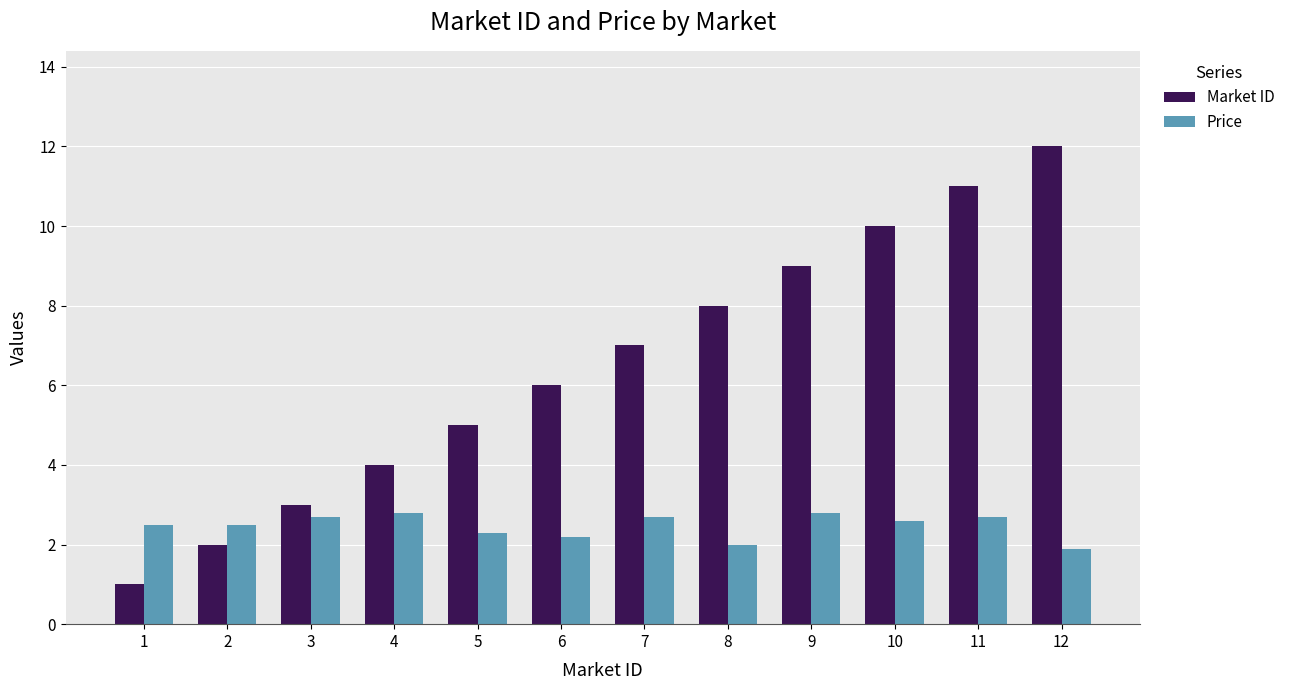

How many categories are shown in the chart?

12